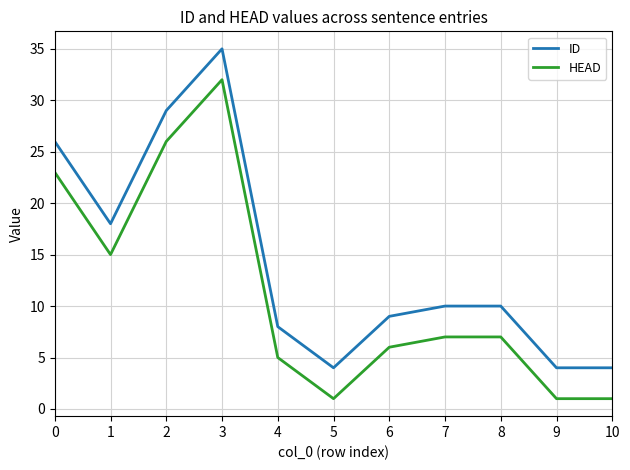

Rank the series by their average value, from lowest to highest.

HEAD, ID